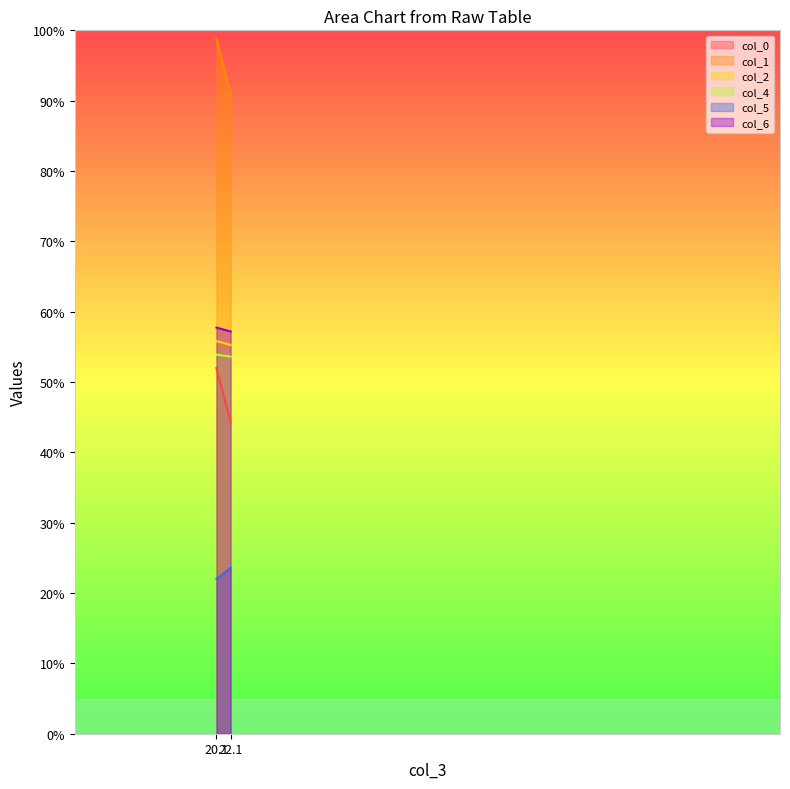

What is the sum of the col_0 values at 20.08854167 and 22.09375?

96.3